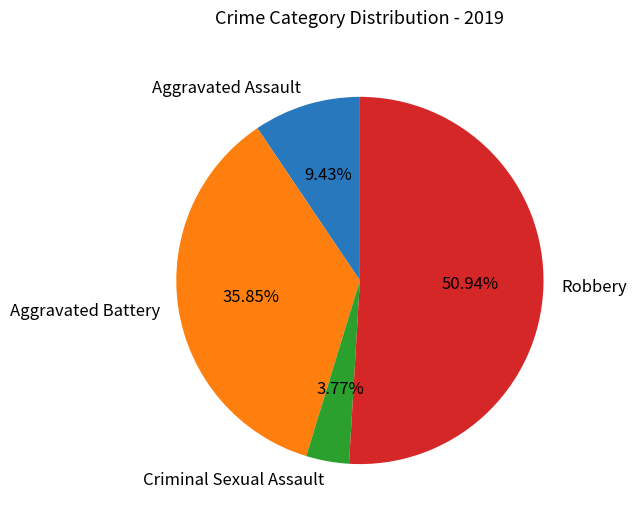

Is it true that Aggravated Battery is 36% of the pie?

True